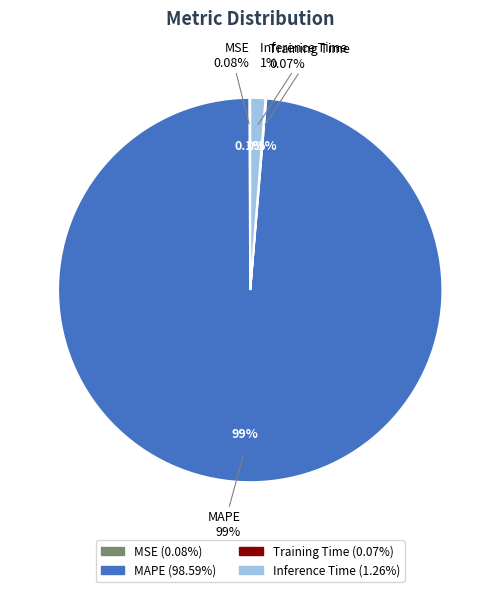

Count the number of slices in the pie.

4